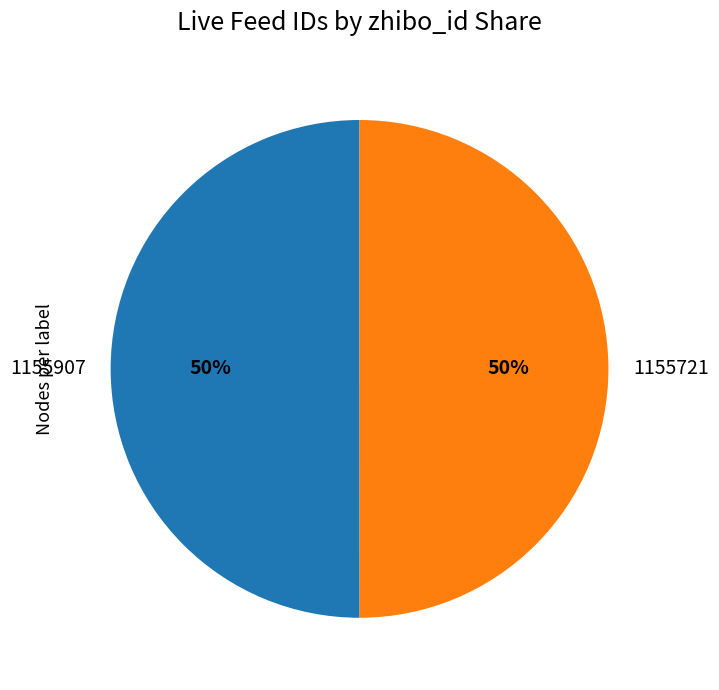

Count the number of slices in the pie.

2